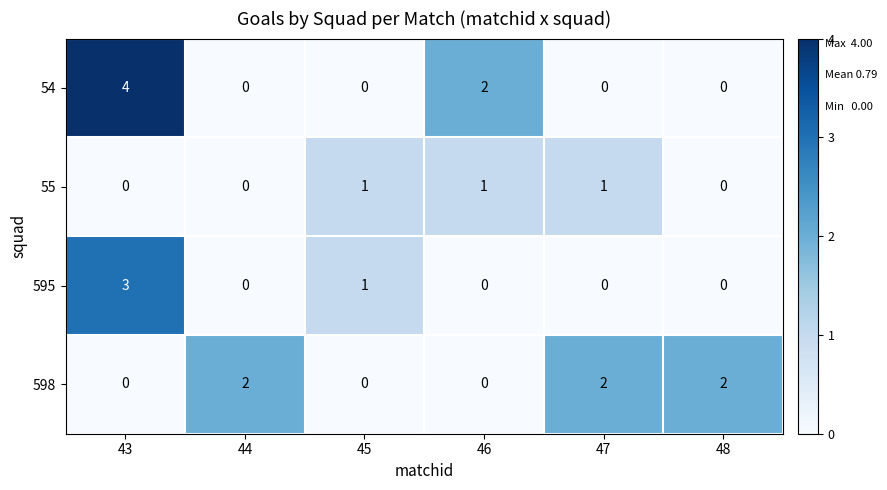

Rank the series by their maximum value, from highest to lowest.

54, 595, 598, 55